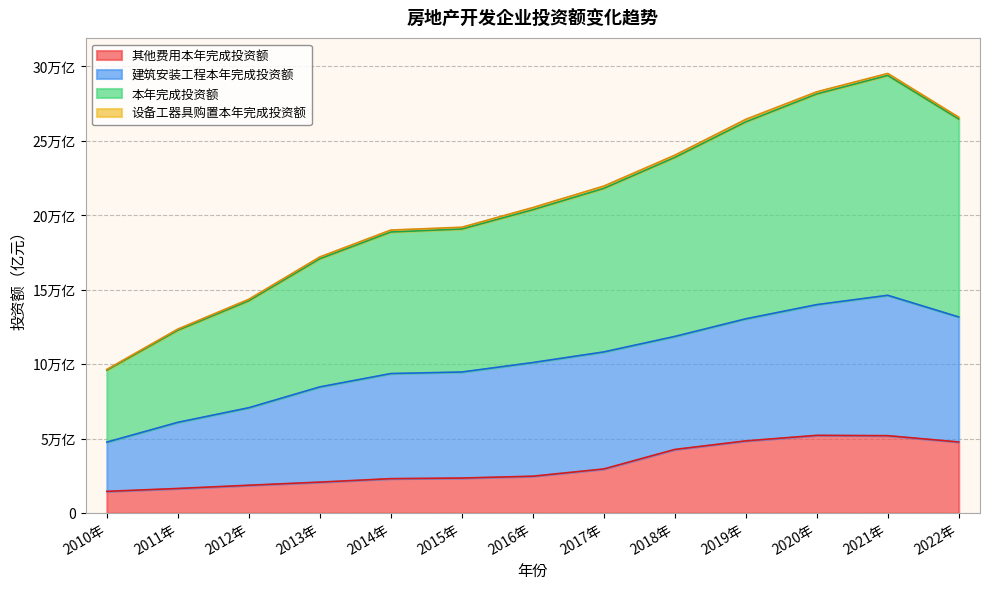

What is the label of the 10th point from the left?

2019年